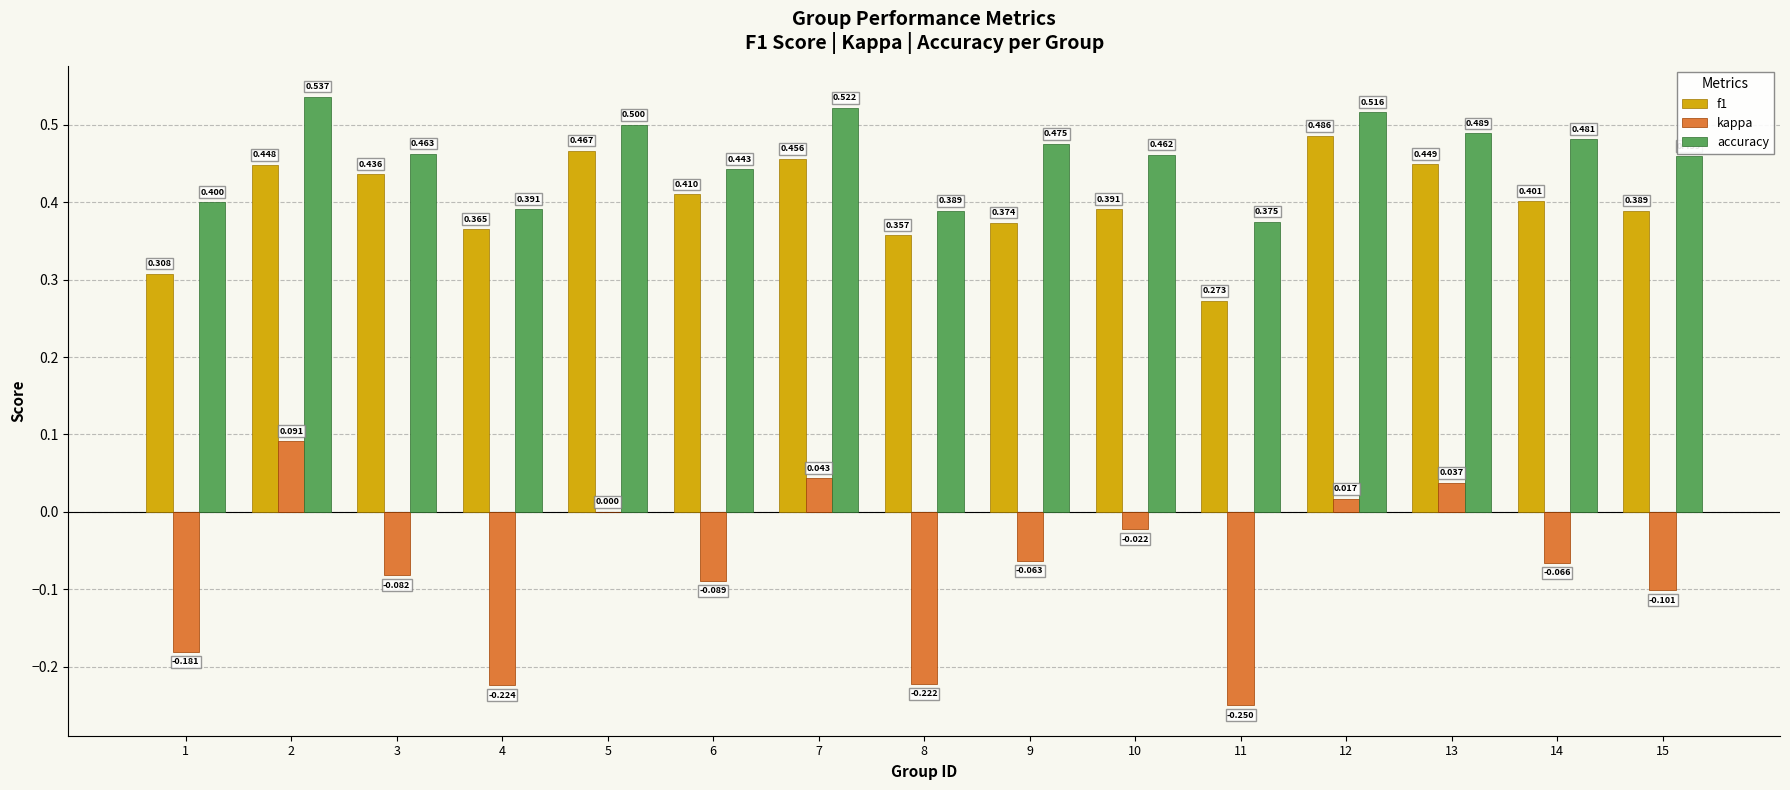

Is the value of f1 at 12 greater than the value of accuracy at 14?

Yes